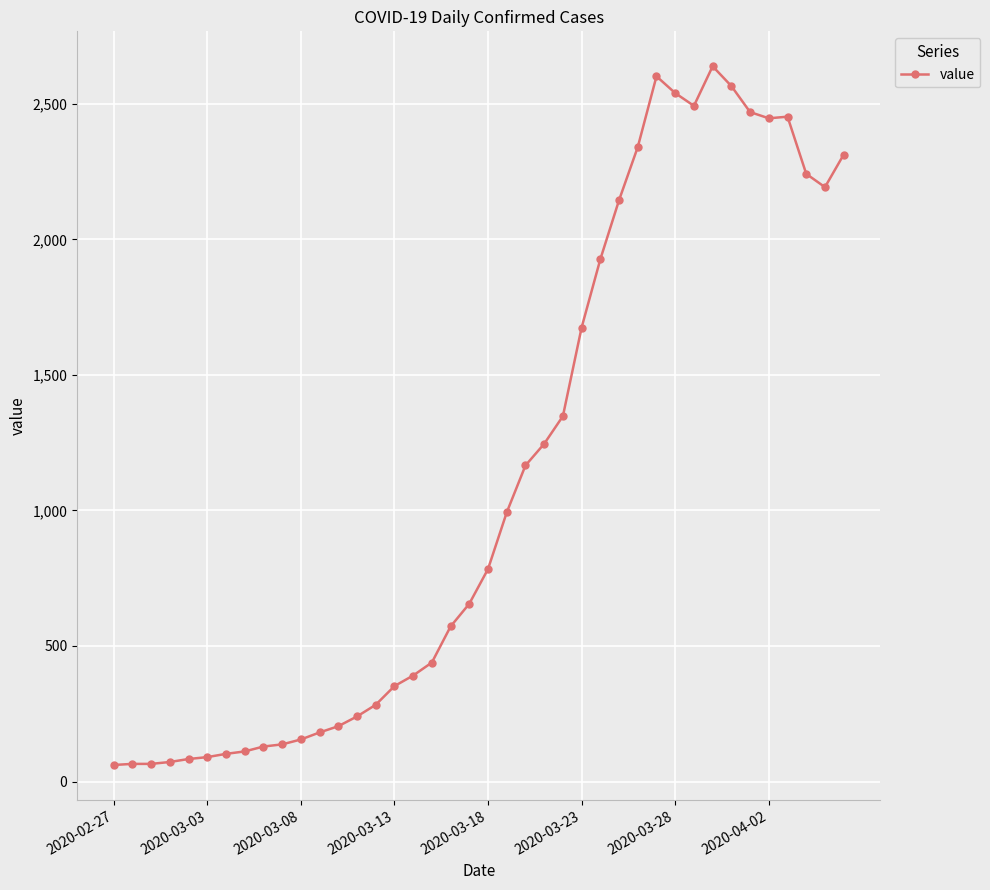

True or false: there are more than 1 points higher than both neighbors.

True